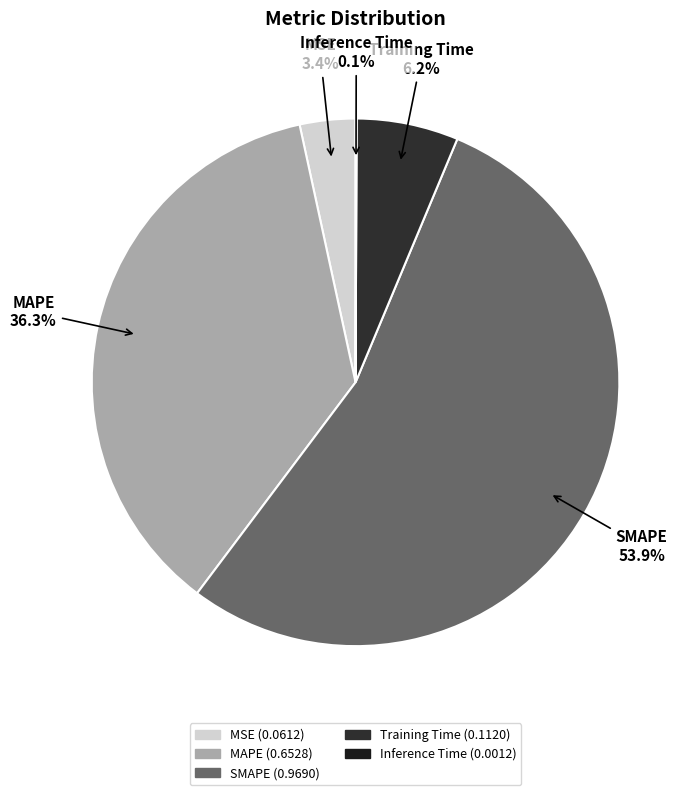

Is there any slice that represents more than half of the pie?

Yes